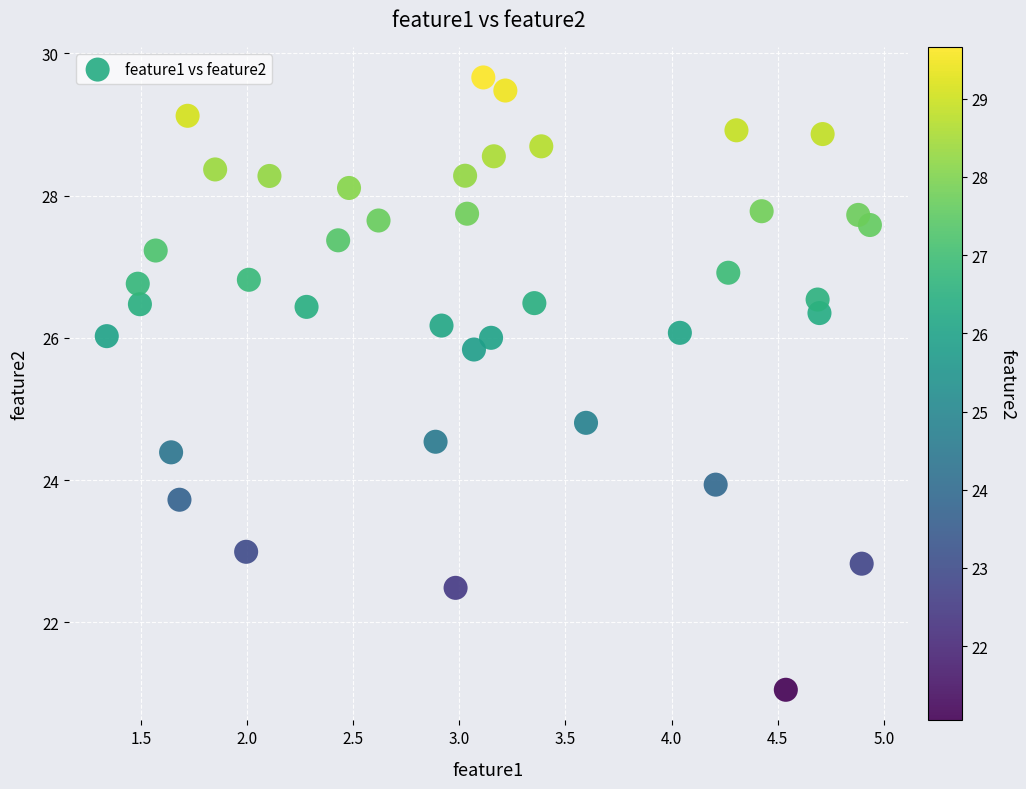

What is the range of Y values (max minus min)?

8.6